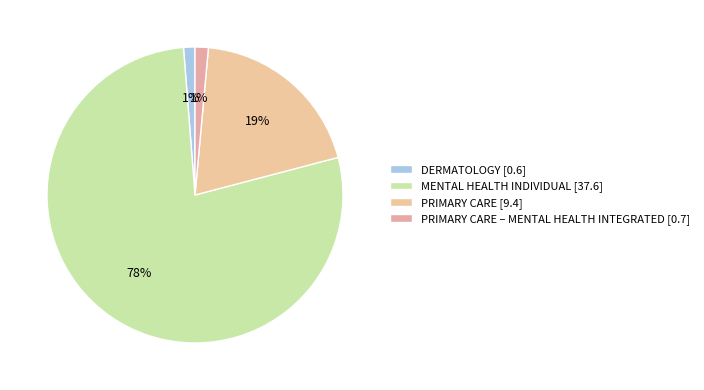

Count the number of slices in the pie.

4